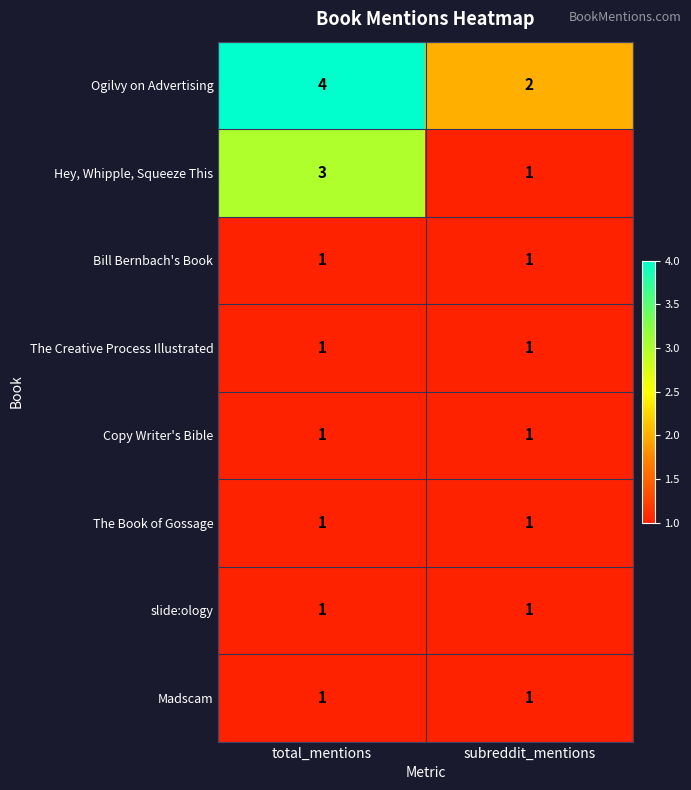

The value of Hey, Whipple, Squeeze This at total_mentions is 3. True or false?

True